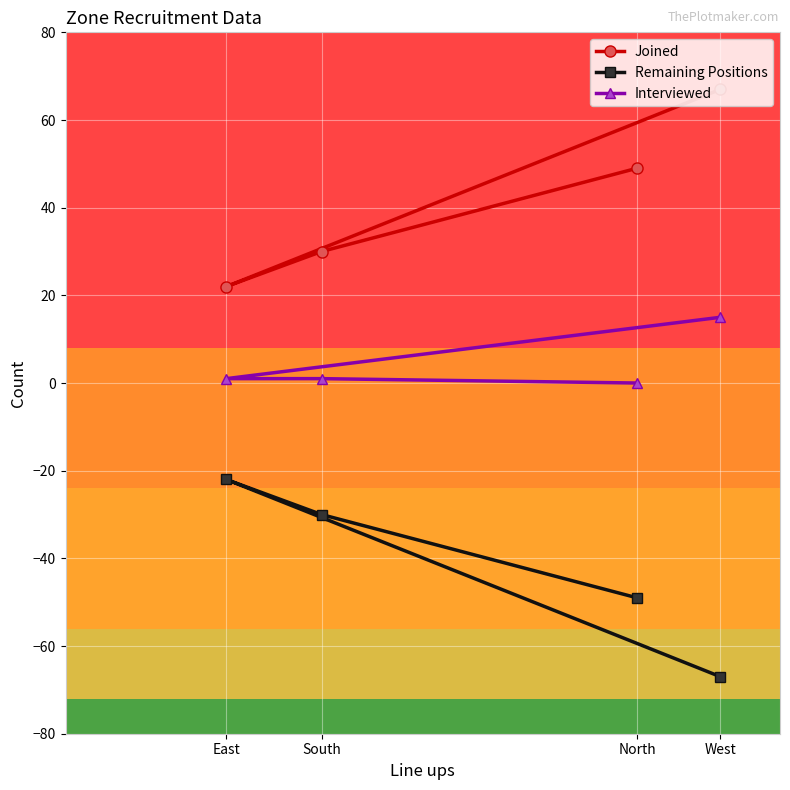

Between North and West, which is larger?

West